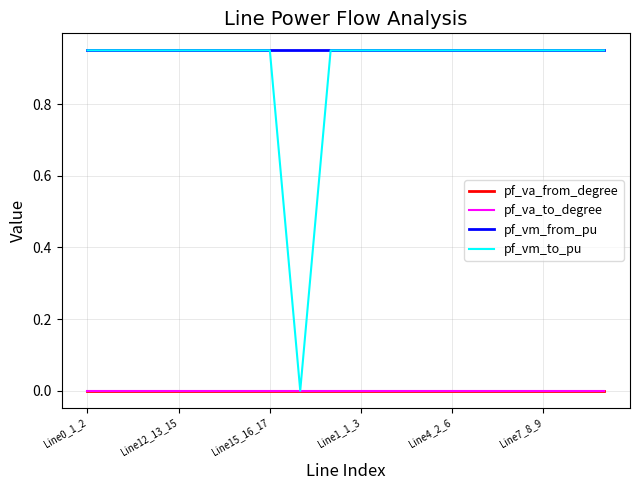

Is this an area chart (filled region under the line)?

No